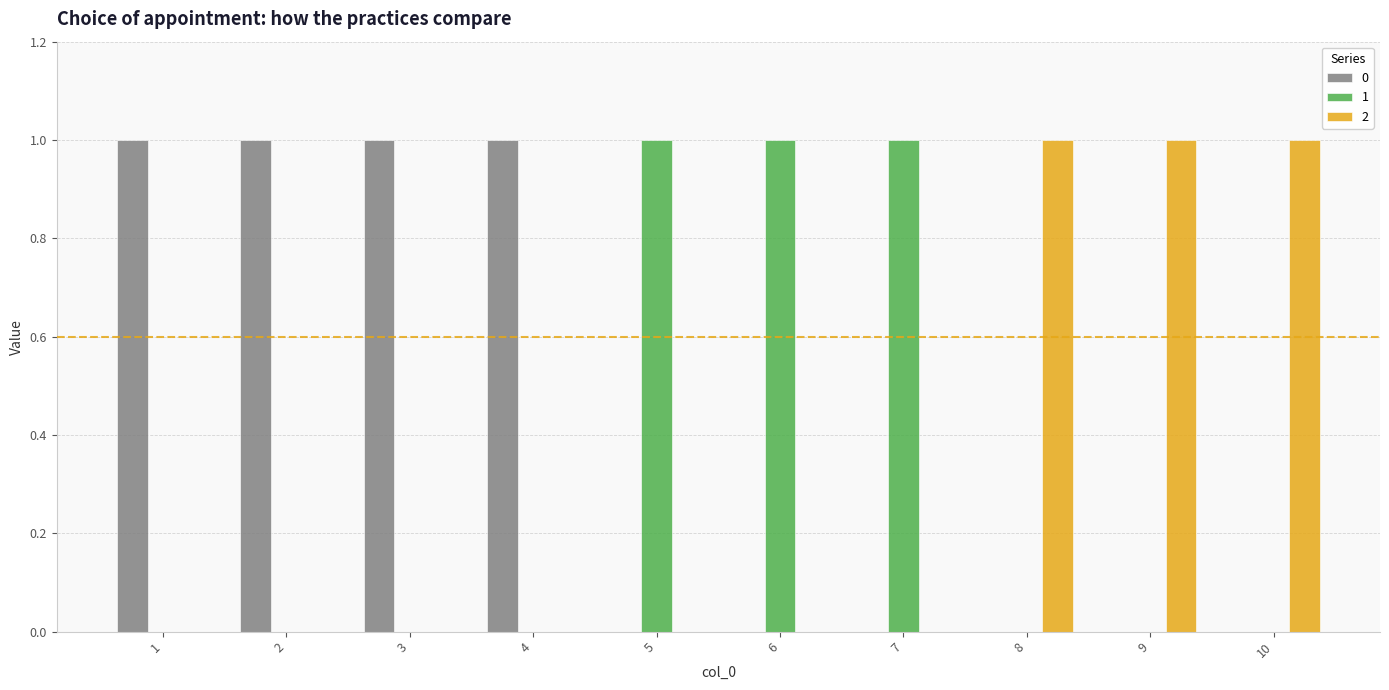

How many groups of bars are there?

10